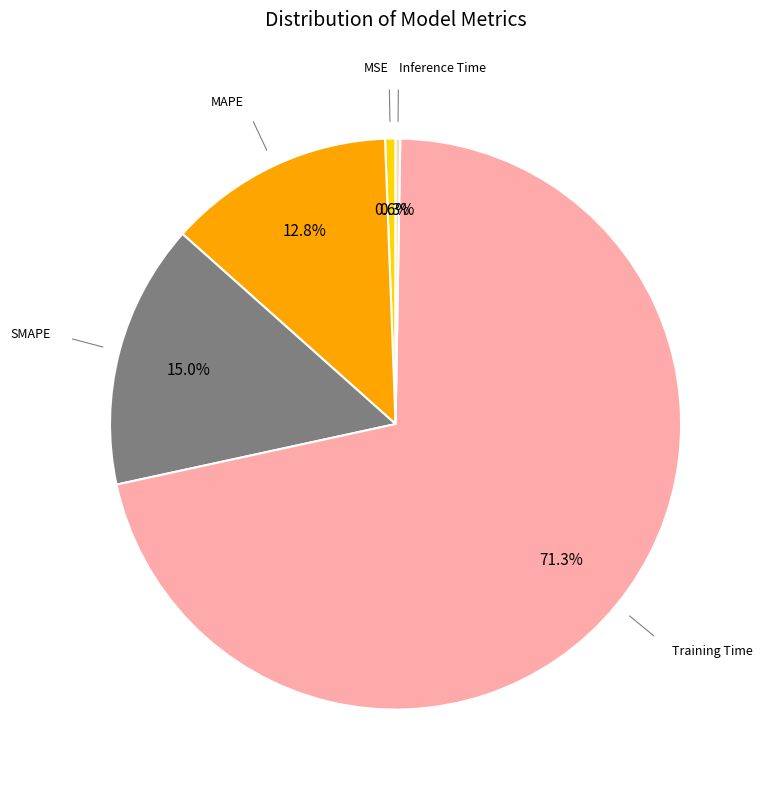

Is there a majority slice in this chart?

Yes